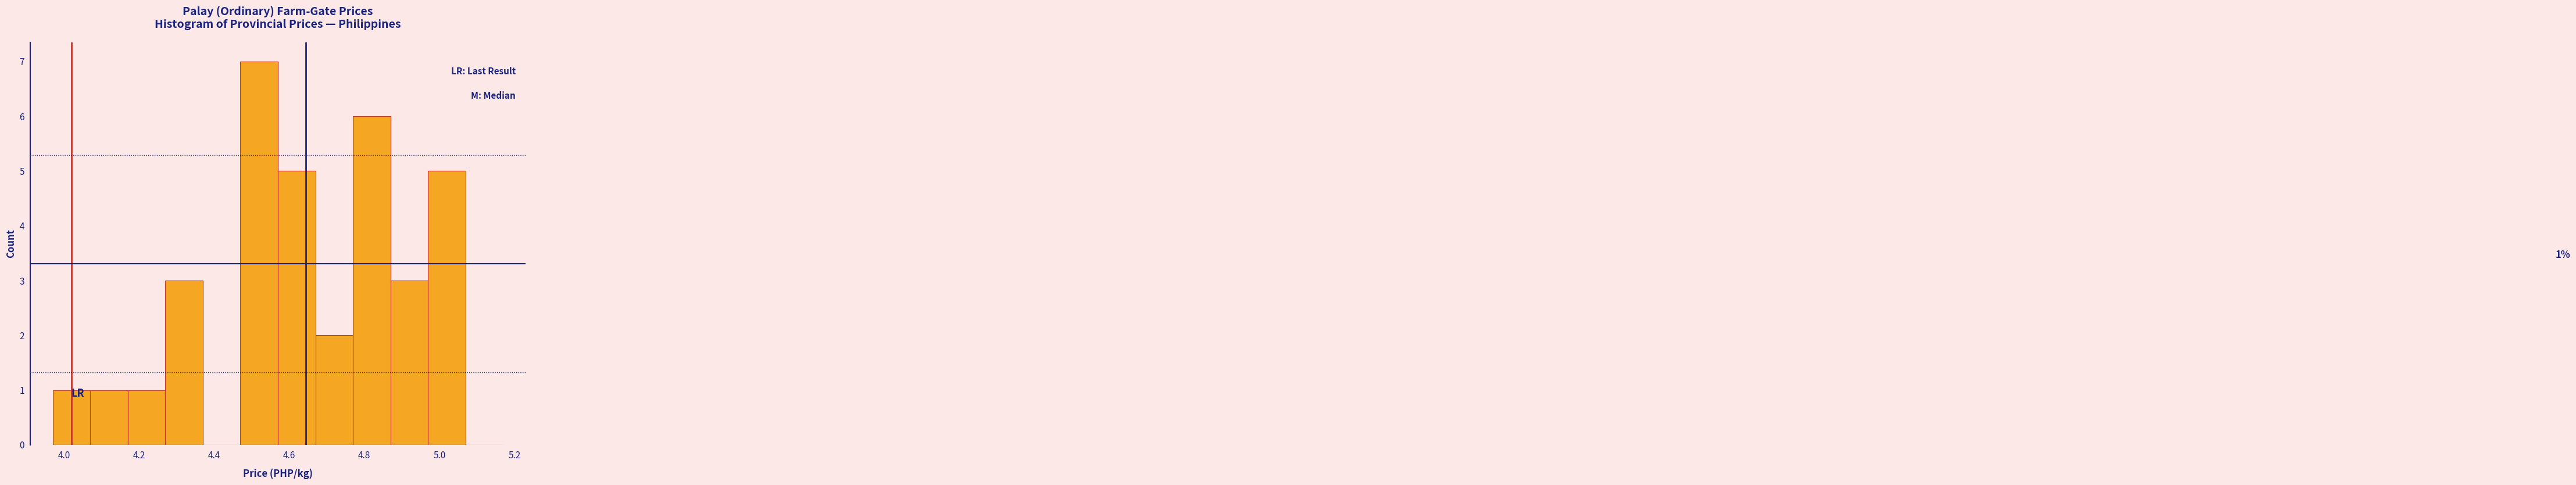

Which range on the x-axis has the tallest bar?

4.47 to 4.57